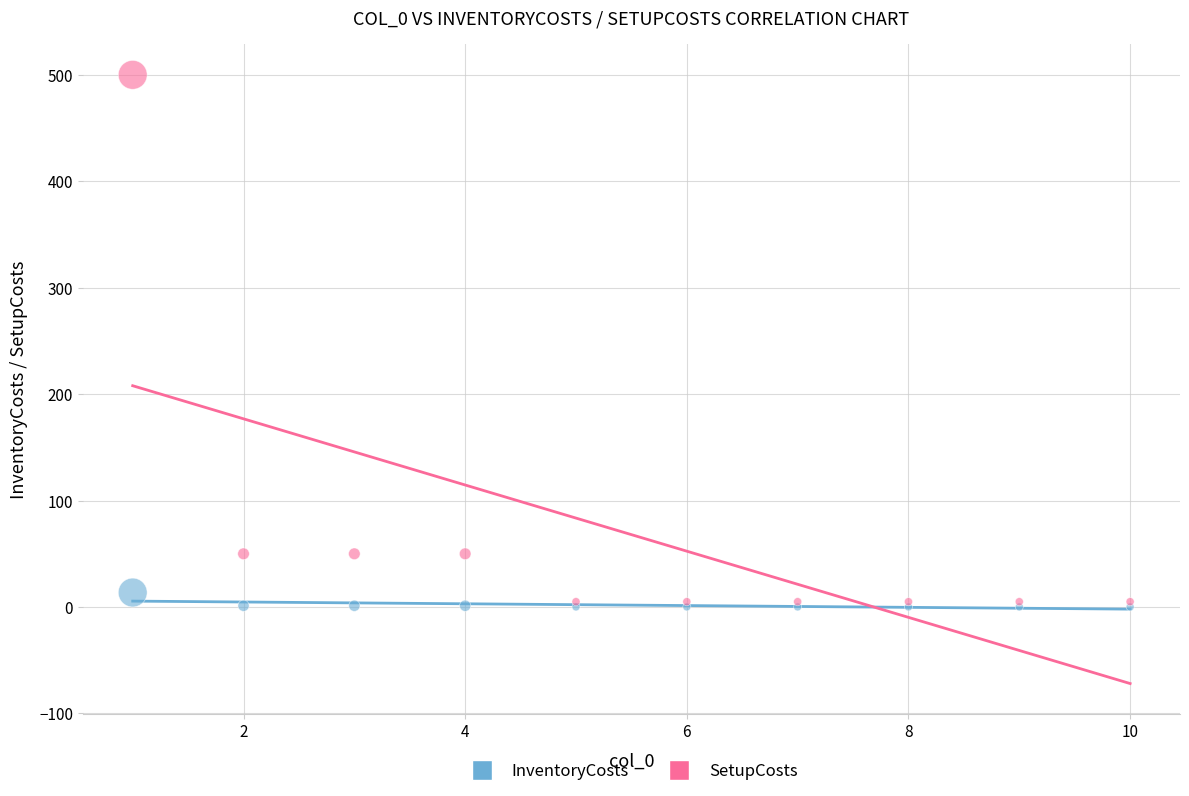

What are all the series names shown in the legend?

InventoryCosts, SetupCosts